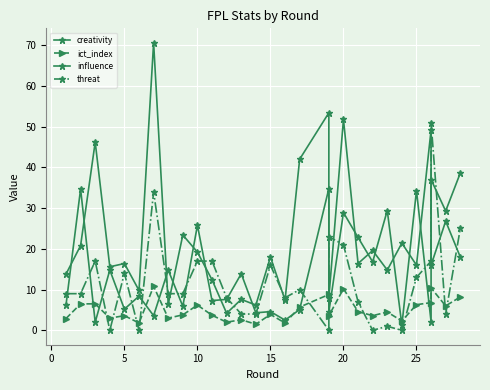

True or false: influence and ict_index cross at least once.

False